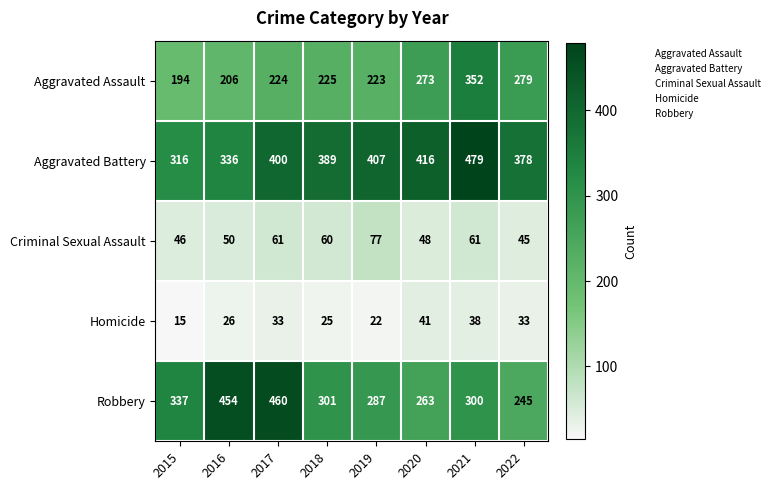

How many series are shown in this chart?

5